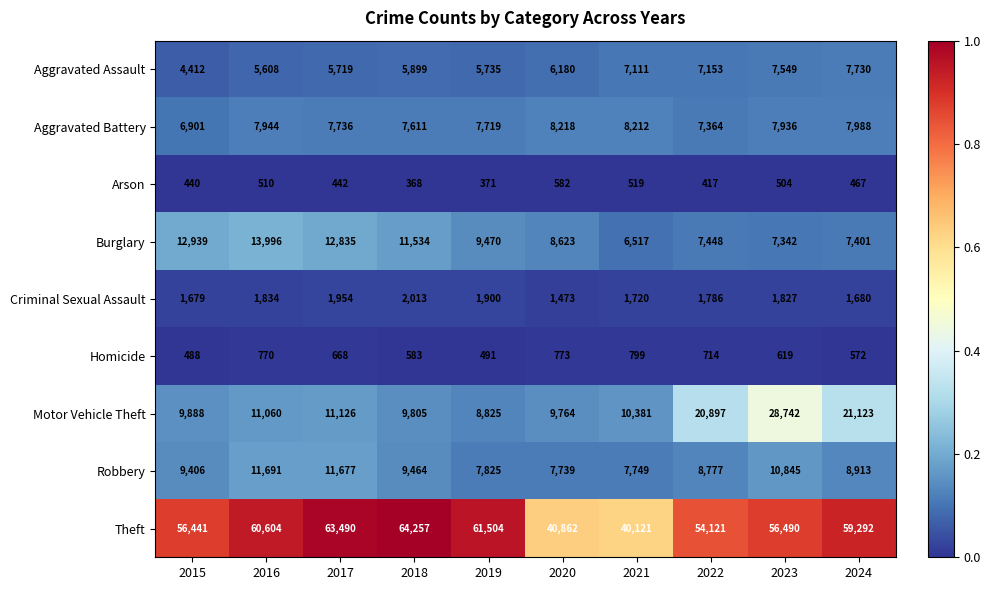

The Arson series shows 442 at 2017. True or false?

True